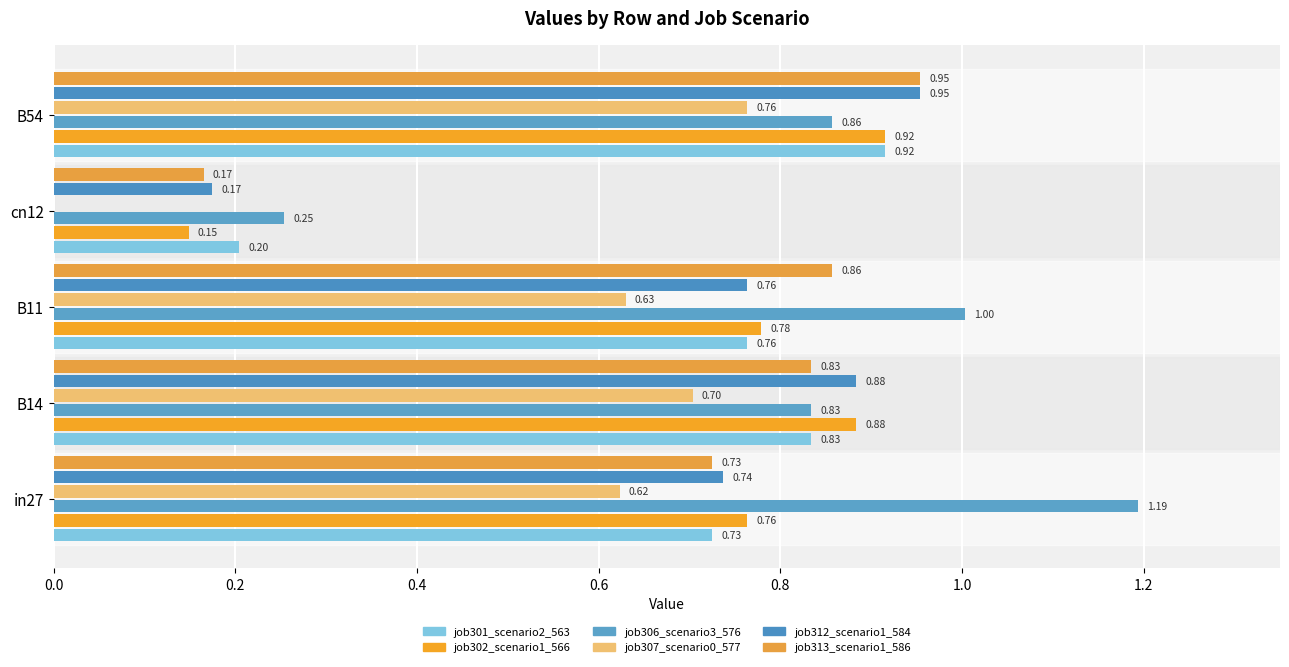

What is the greatest value displayed?

1.2